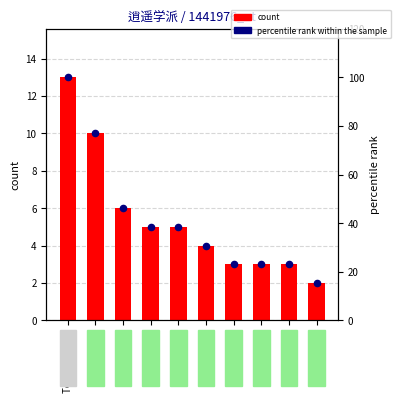

At which category is the sum across all series the highest?

Template talk